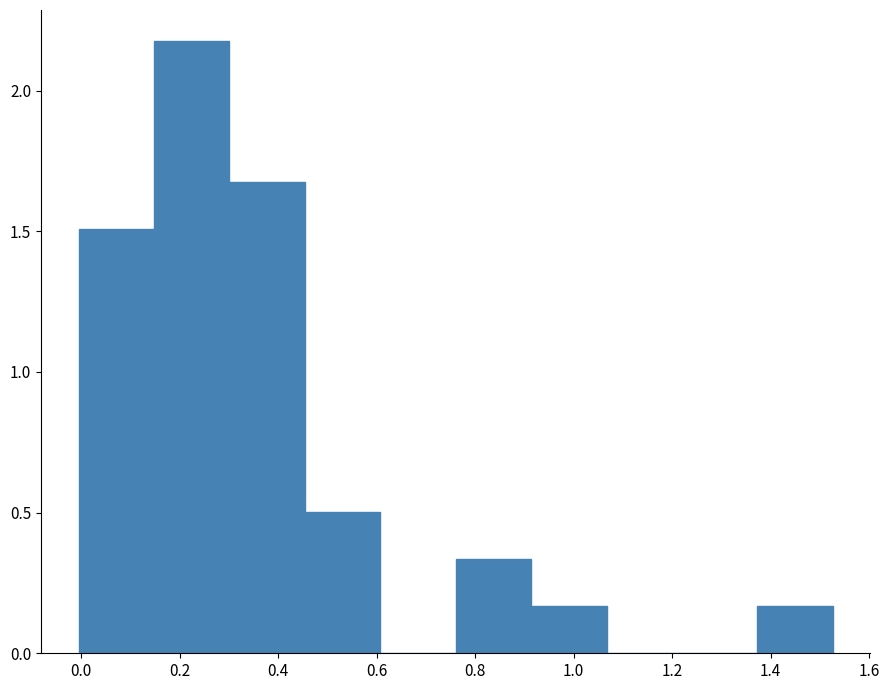

Reading left to right, list every bar in this chart as the range it spans on the x-axis followed by its height. Neither the bar edges nor the heights are printed on the chart, so give them approximately, as read against the axes.

0.00 to 0.14: 1.50
0.14 to 0.30: 2.20
0.30 to 0.46: 1.65
0.46 to 0.60: 0.50
0.60 to 0.76: 0
0.76 to 0.92: 0.35
0.92 to 1.06: 0.15
1.06 to 1.22: 0
1.22 to 1.38: 0
1.38 to 1.52: 0.15